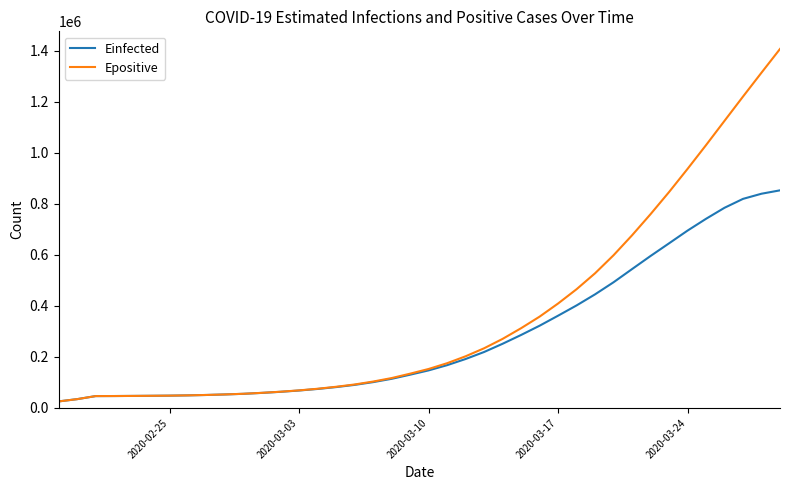

What is the difference between the maximum and minimum values in the Einfected series?

827121.9